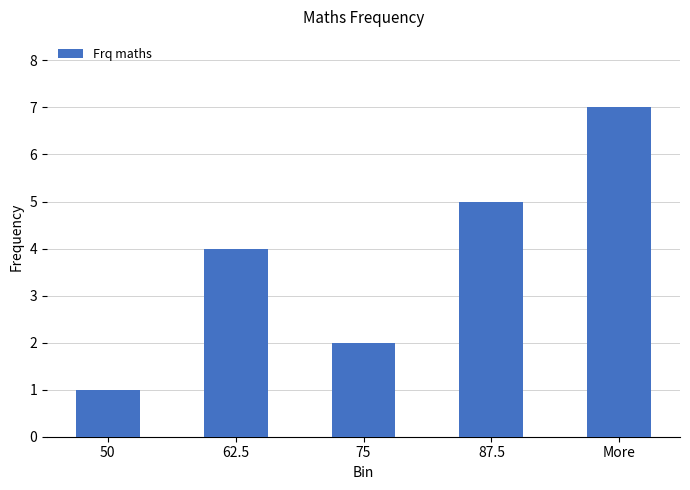

Is it true that the value at 62.5 is 4?

True